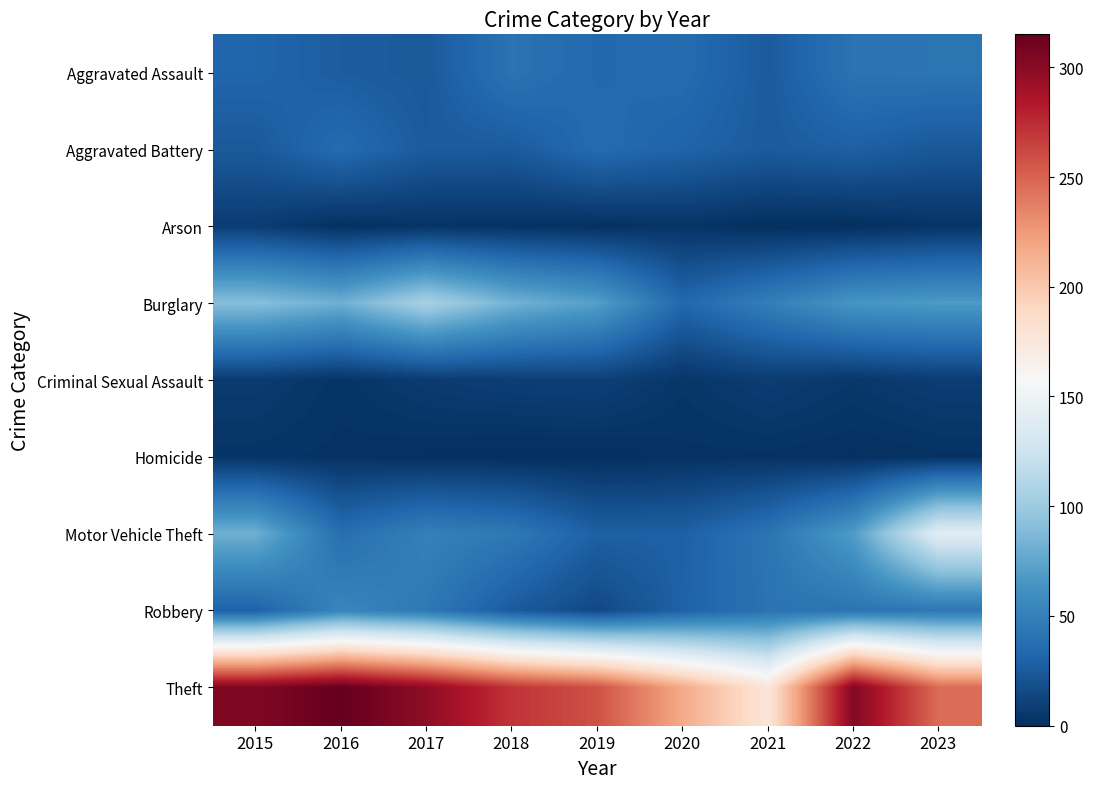

Rank the series at 2019 from highest to lowest value.

Theft, Burglary, Aggravated Battery, Aggravated Assault, Motor Vehicle Theft, Robbery, Criminal Sexual Assault, Arson, Homicide